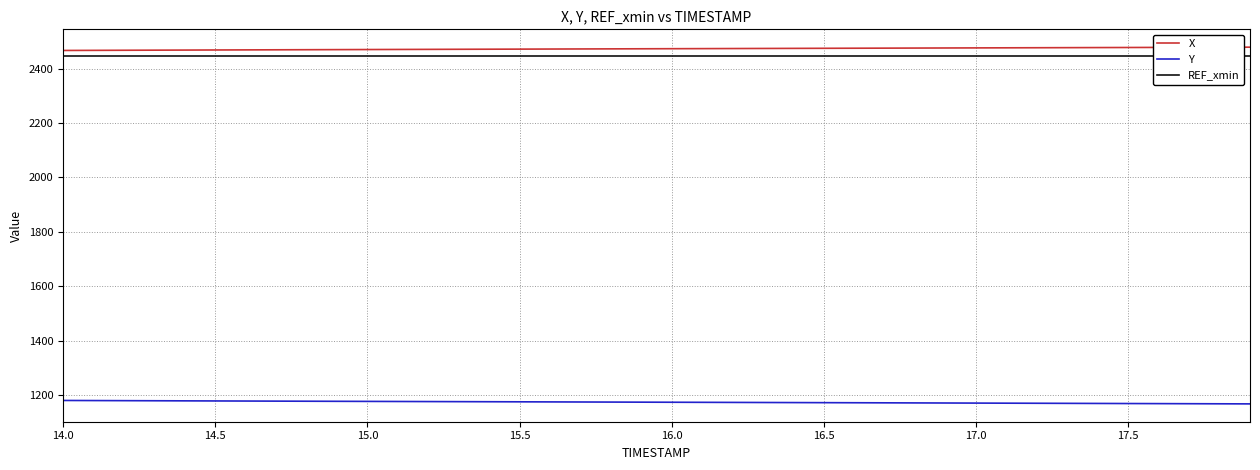

True or false: REF_xmin has more than 0 interior local peaks.

False